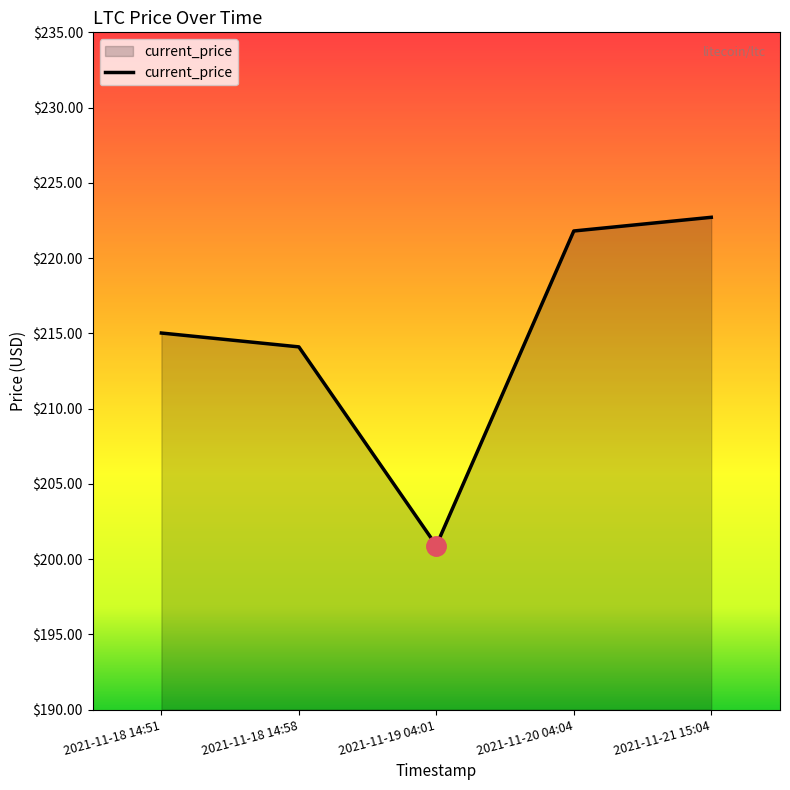

What is the average value?

214.9